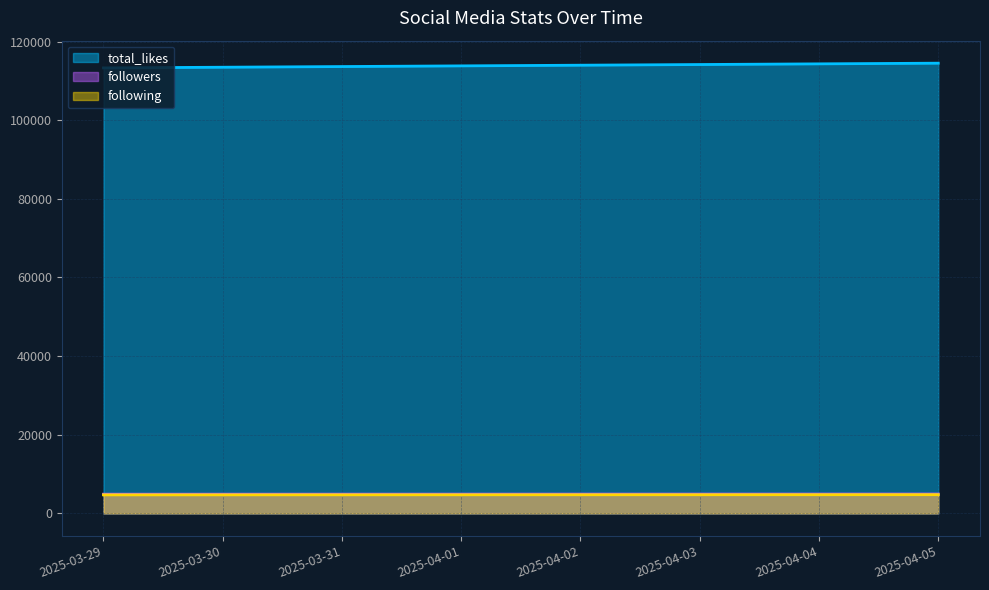

Rank the series at 2025-03-29 00:00:00 from highest to lowest value.

total_likes, followers, following